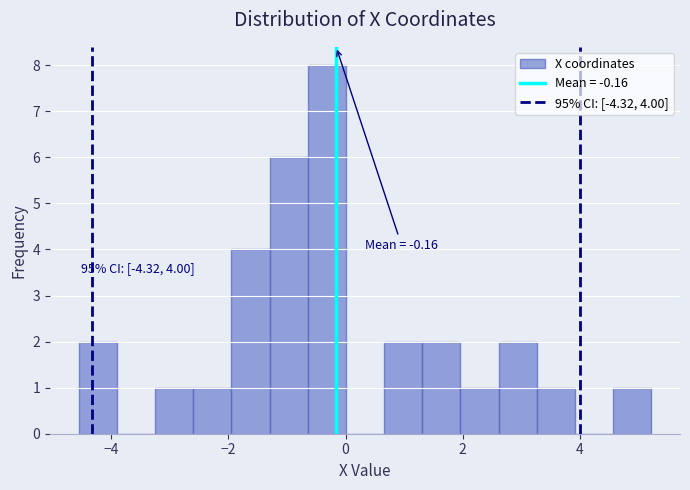

Read against the x-axis, roughly where is the centre of the tallest bar?

-0.4